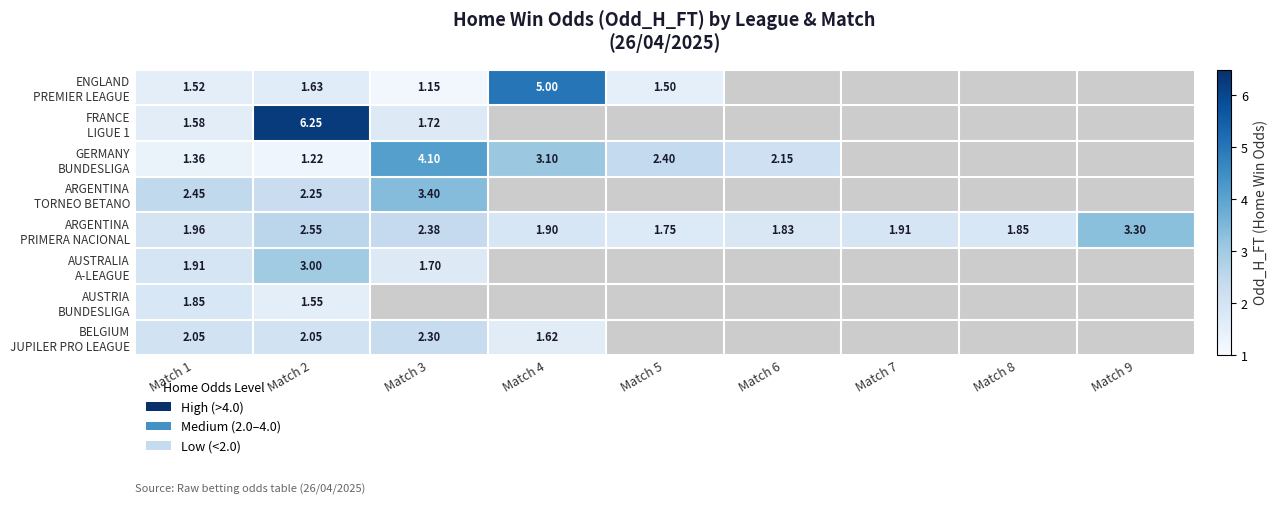

True or false: AUSTRALIA A-LEAGUE has a value of 3.0 at Match 2.

True